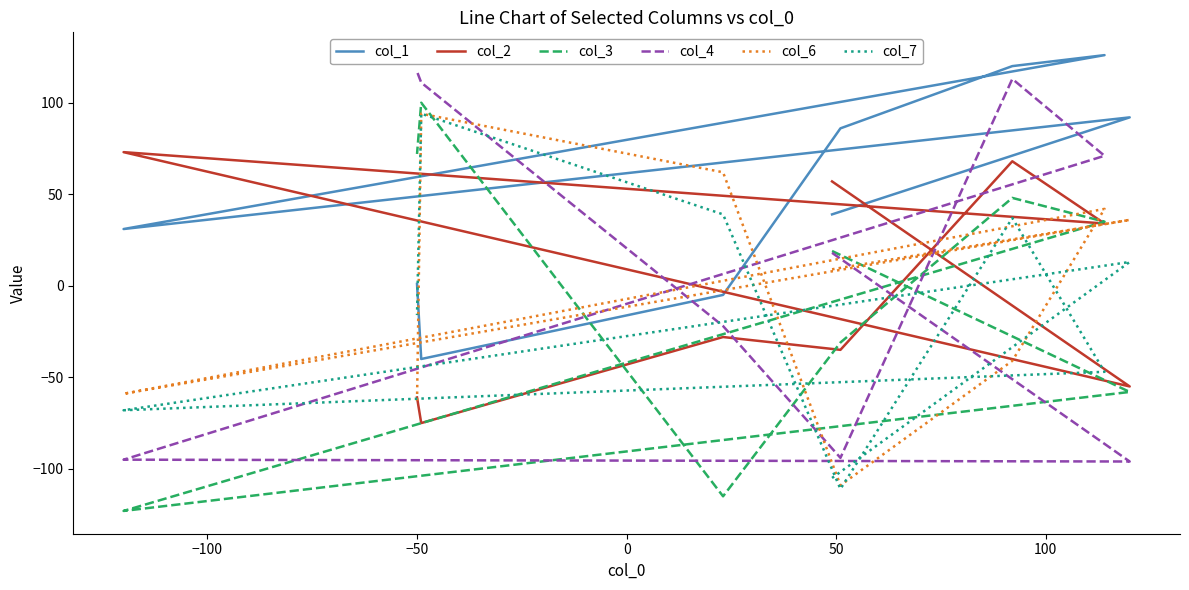

After their last crossing, which series has the higher values: col_3 or col_6?

col_3